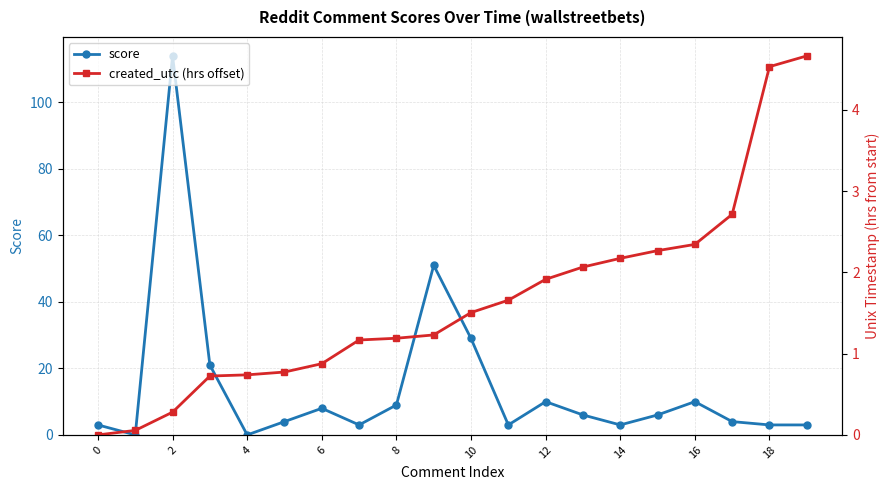

True or false: score and created_utc (hrs offset) intersect in this chart.

True